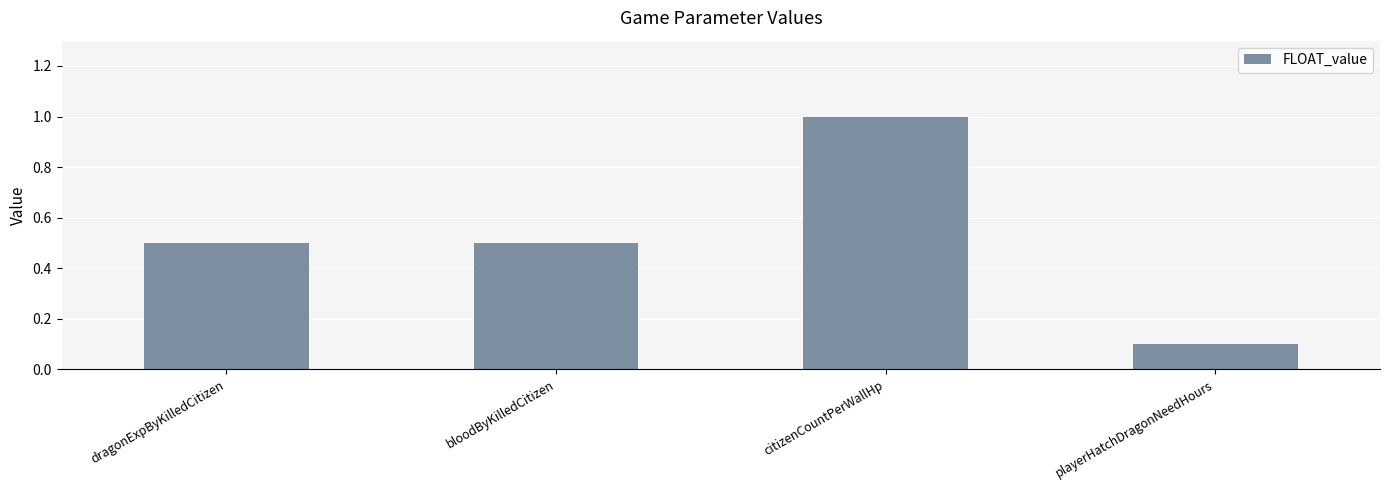

How many bars are there in total?

4